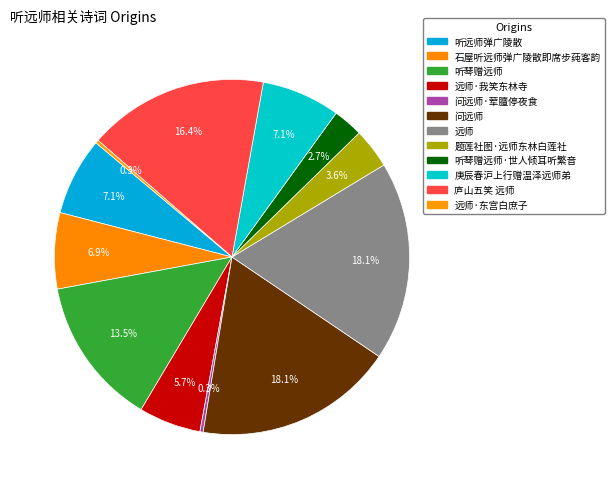

Which category has the biggest portion of the pie?

远师